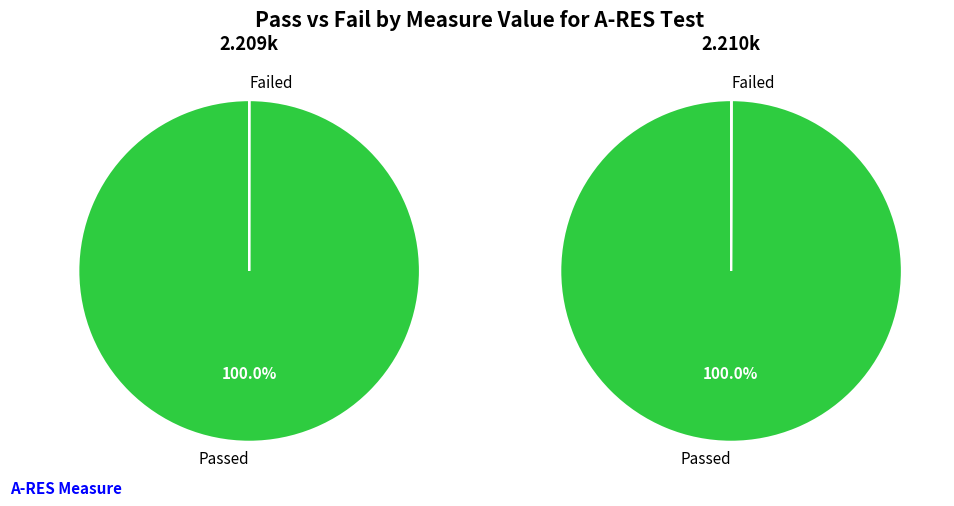

Is it true that FDO26100JV0_4 is 3% of the pie?

False